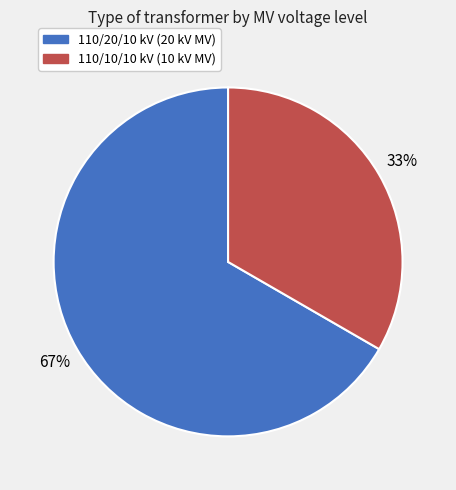

Is there a majority slice in this chart?

Yes